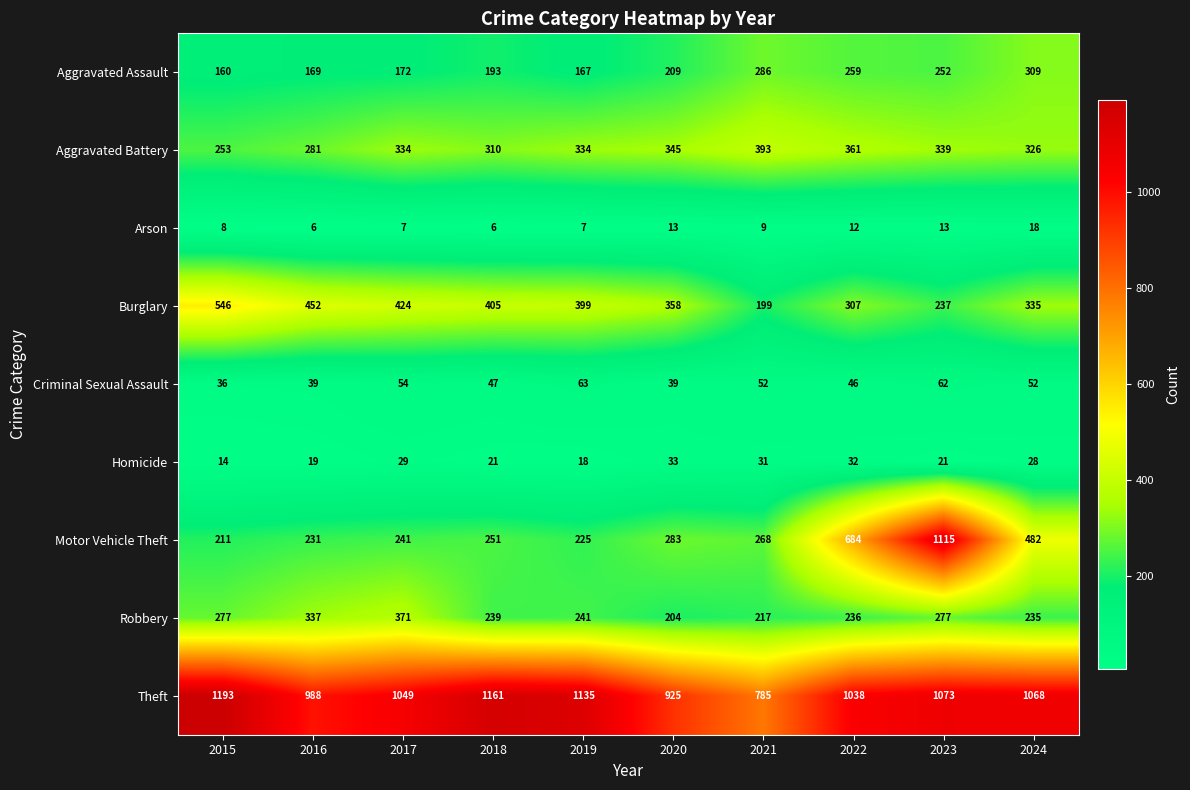

How many data points does each series have?

10